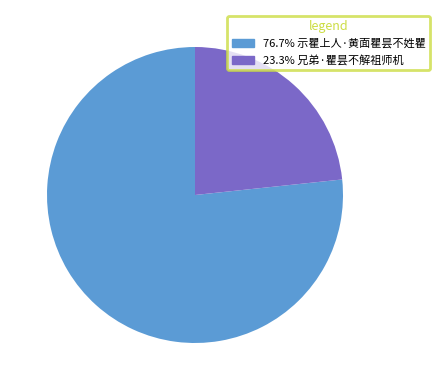

Does any single category account for the majority?

Yes